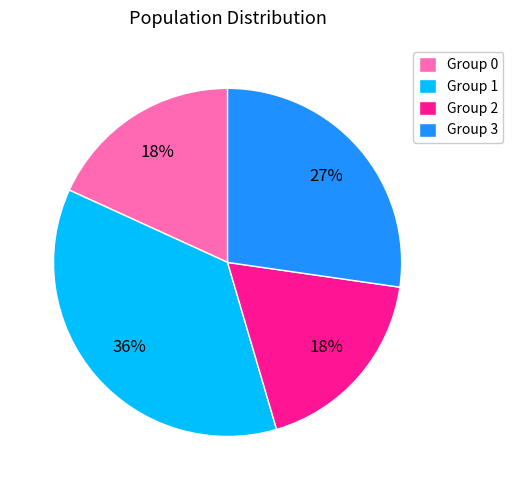

To the nearest percent, what portion does Group 0 represent?

18%